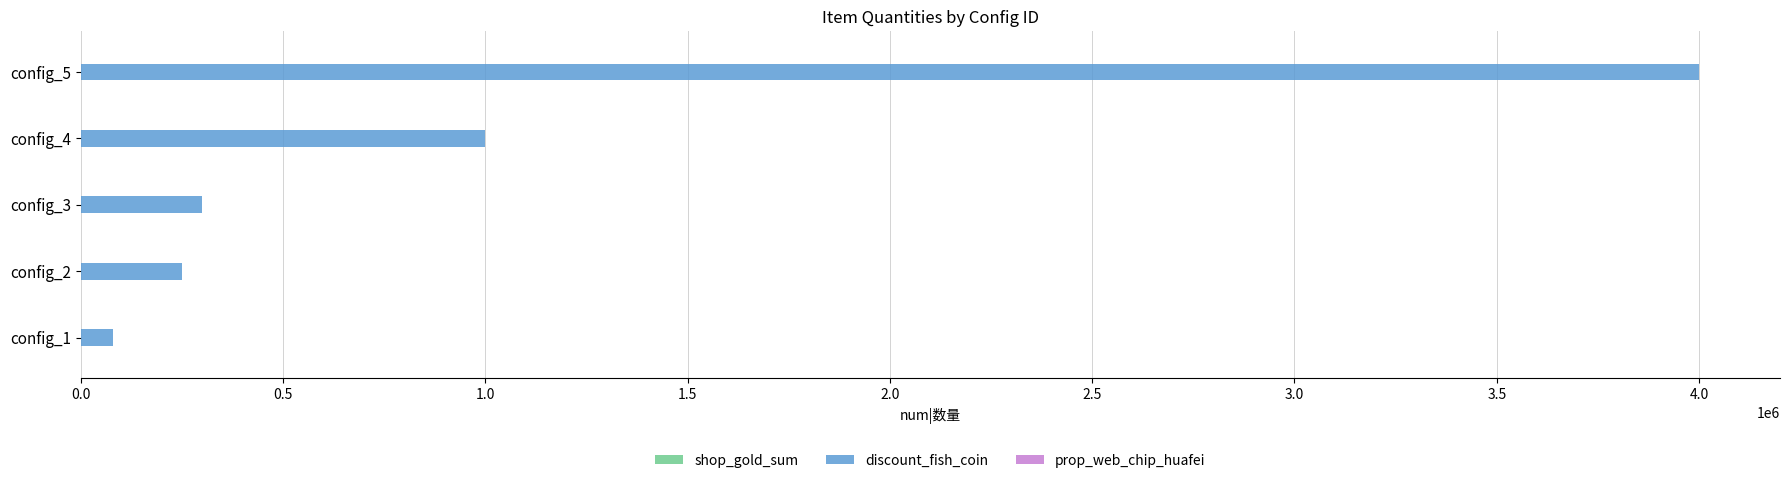

What is the maximum value for discount_fish_coin?

4000000